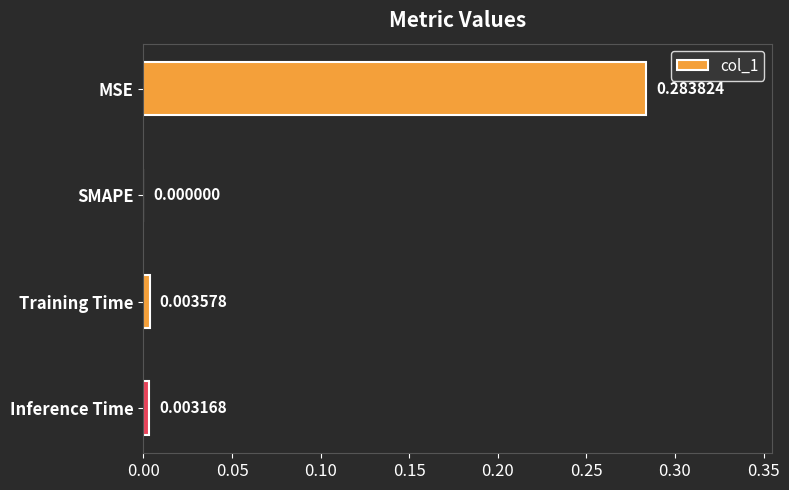

Between MSE and Training Time, which is larger?

MSE